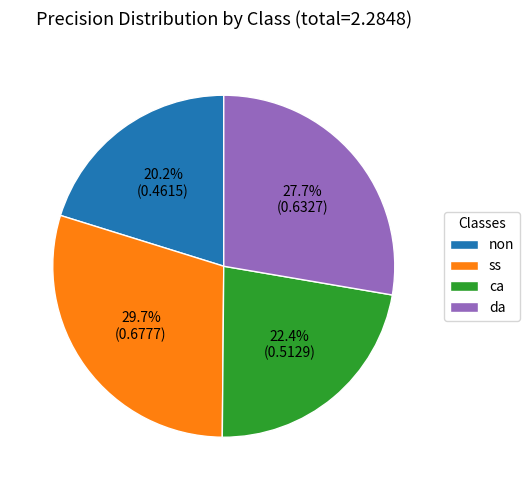

What is the smallest slice in the pie chart?

non